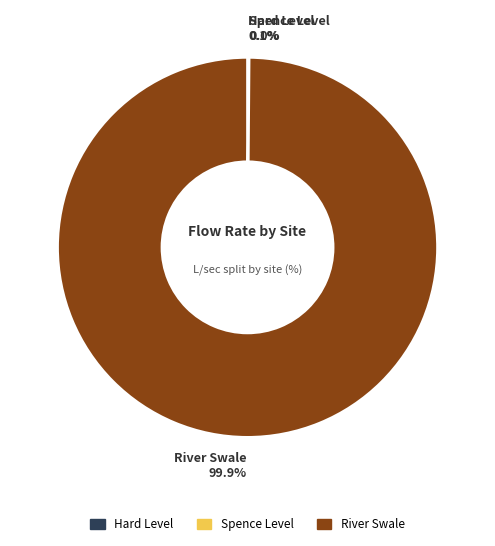

What is the majority slice?

River Swale